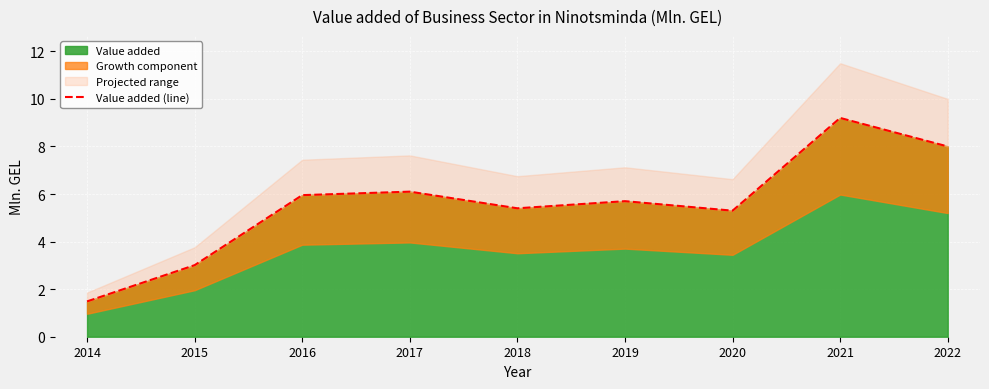

Count the number of categories in the chart.

9